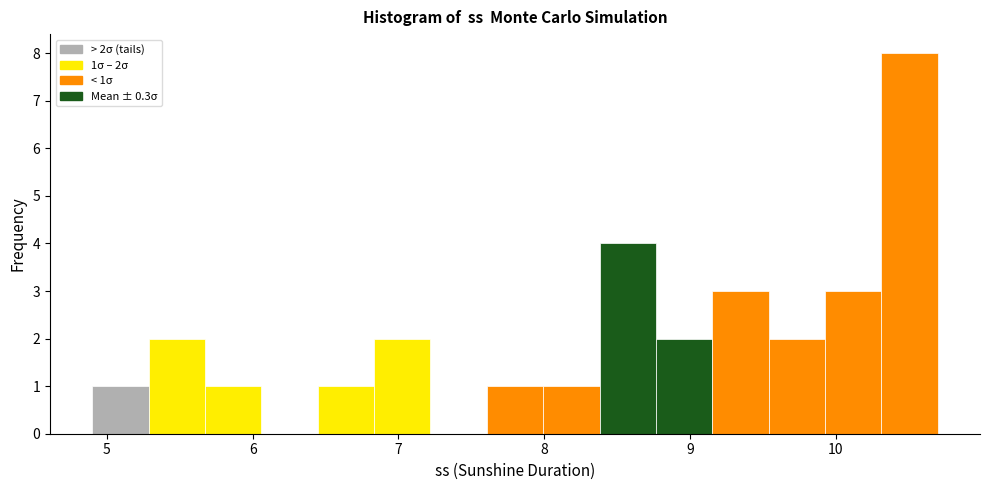

Around what value on the x-axis is the tallest bar? Give the approximate position of its centre, as read against the axis.

10.5